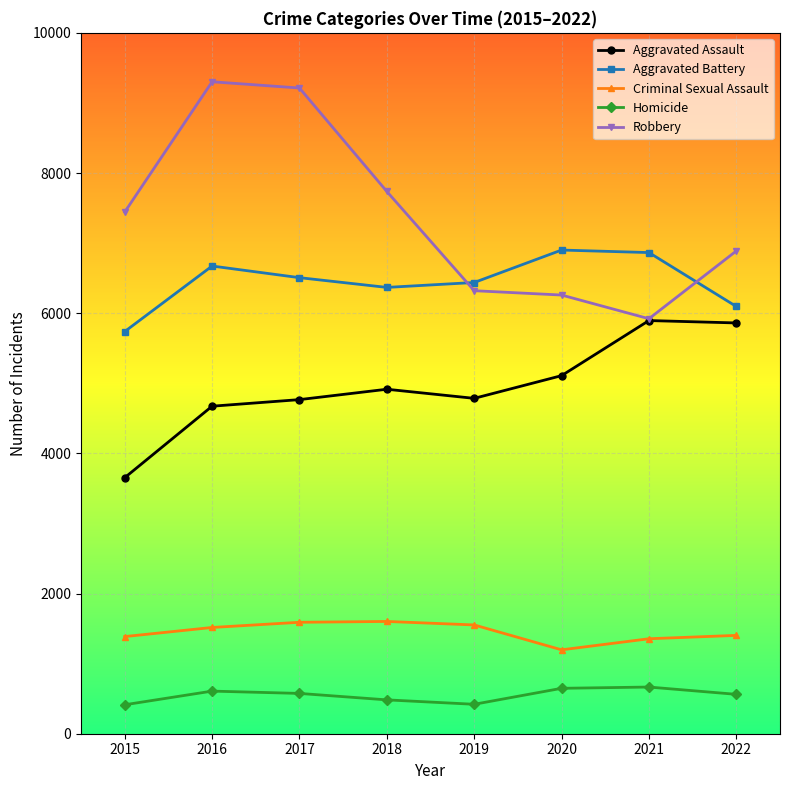

What is the value of the Robbery point at the 3rd from the left?

9213